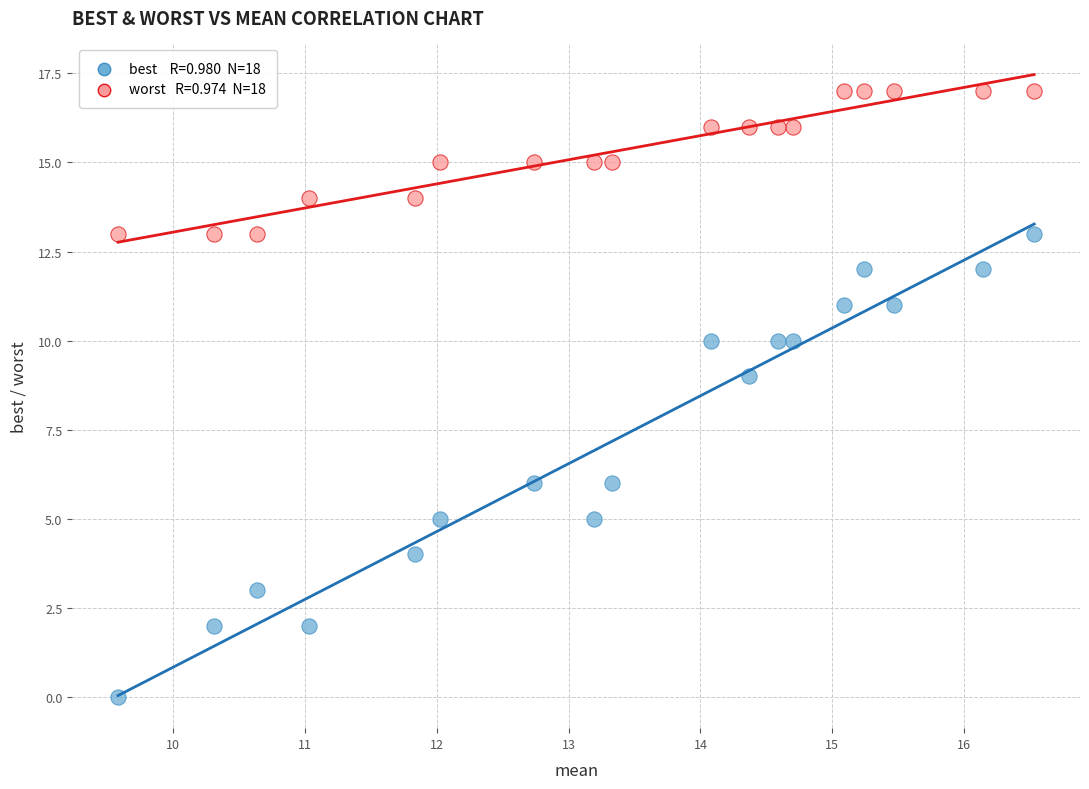

Across all series, what Y value is closest to 8?

9